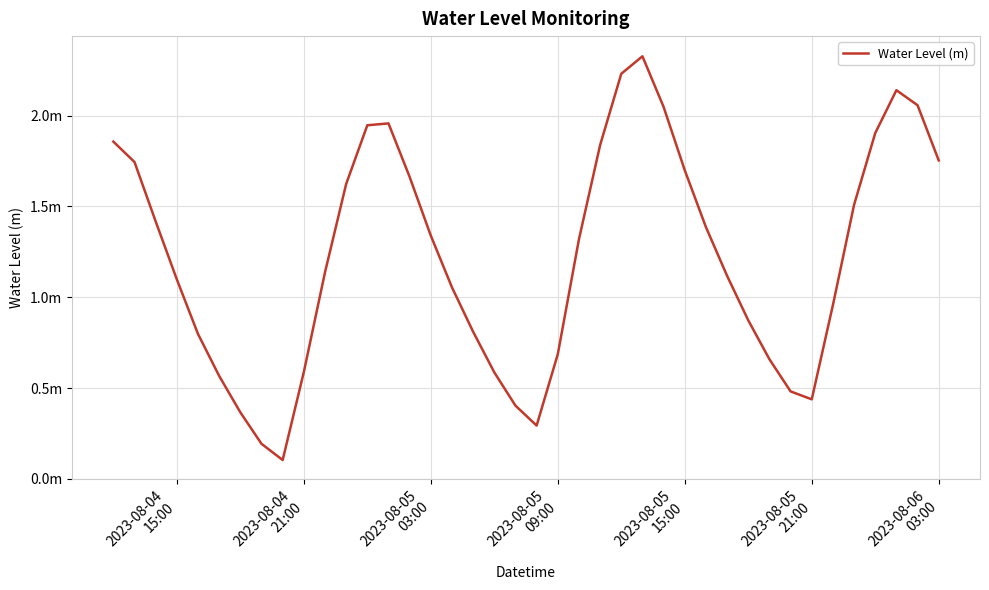

Does the chart have visible grid lines?

Yes